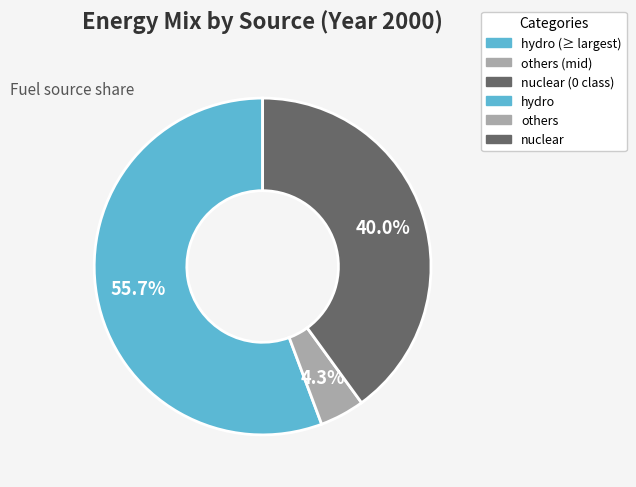

How many segments does this pie chart have?

3